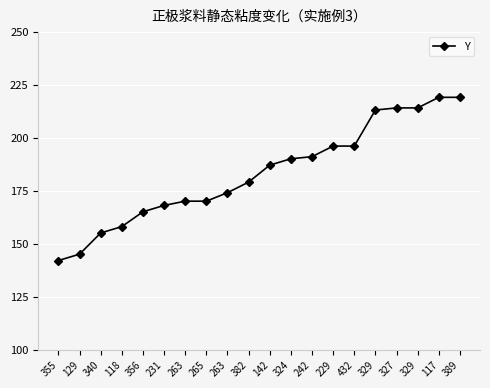

What is the difference between the maximum and second lowest values?

74